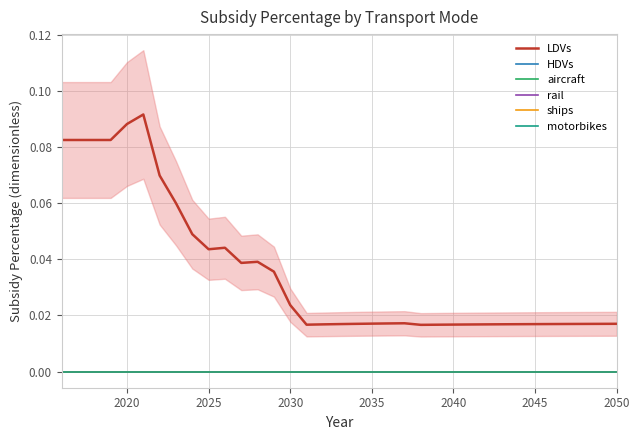

Does the chart display data point markers on the line(s)?

No